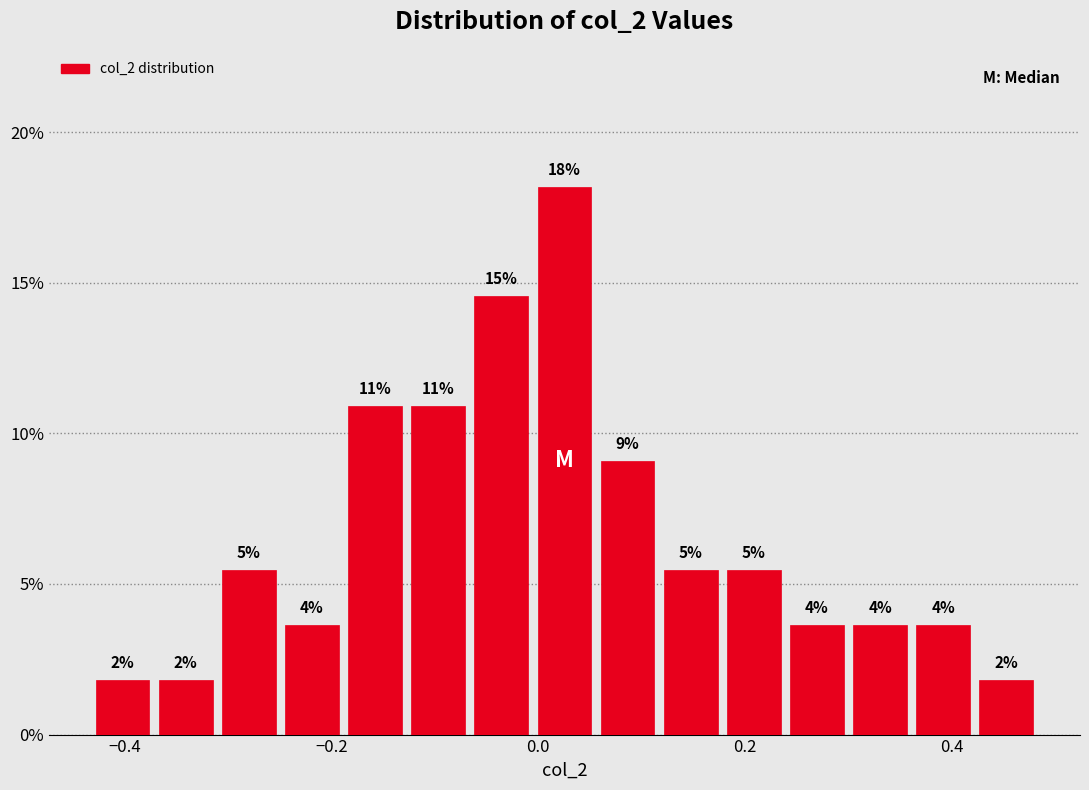

Around what value on the x-axis is the tallest bar? Give the approximate position of its centre, as read against the axis.

0.02